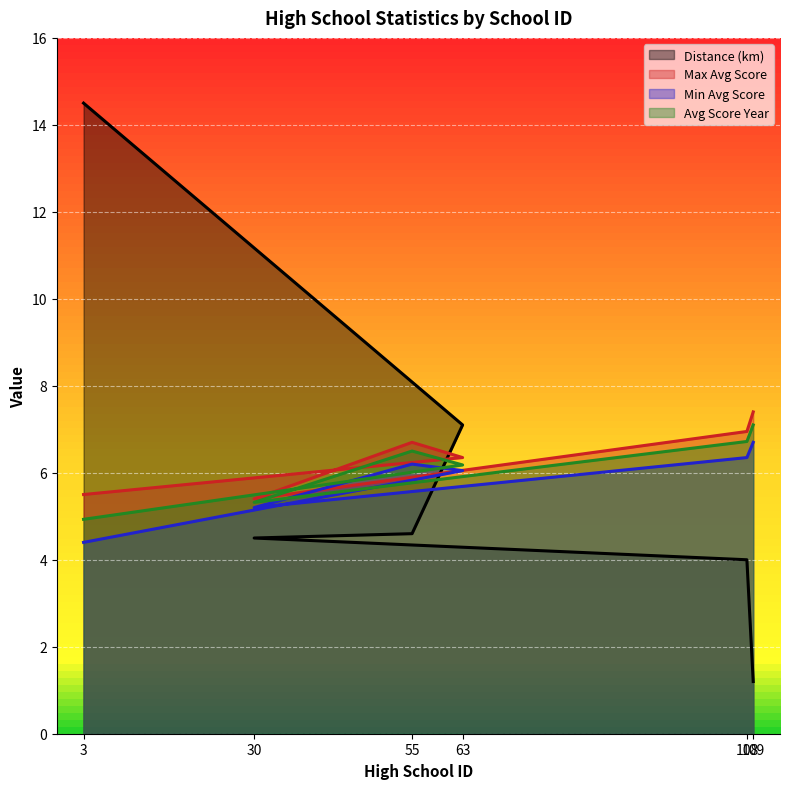

At which category does maxavg reach its first local valley?

30